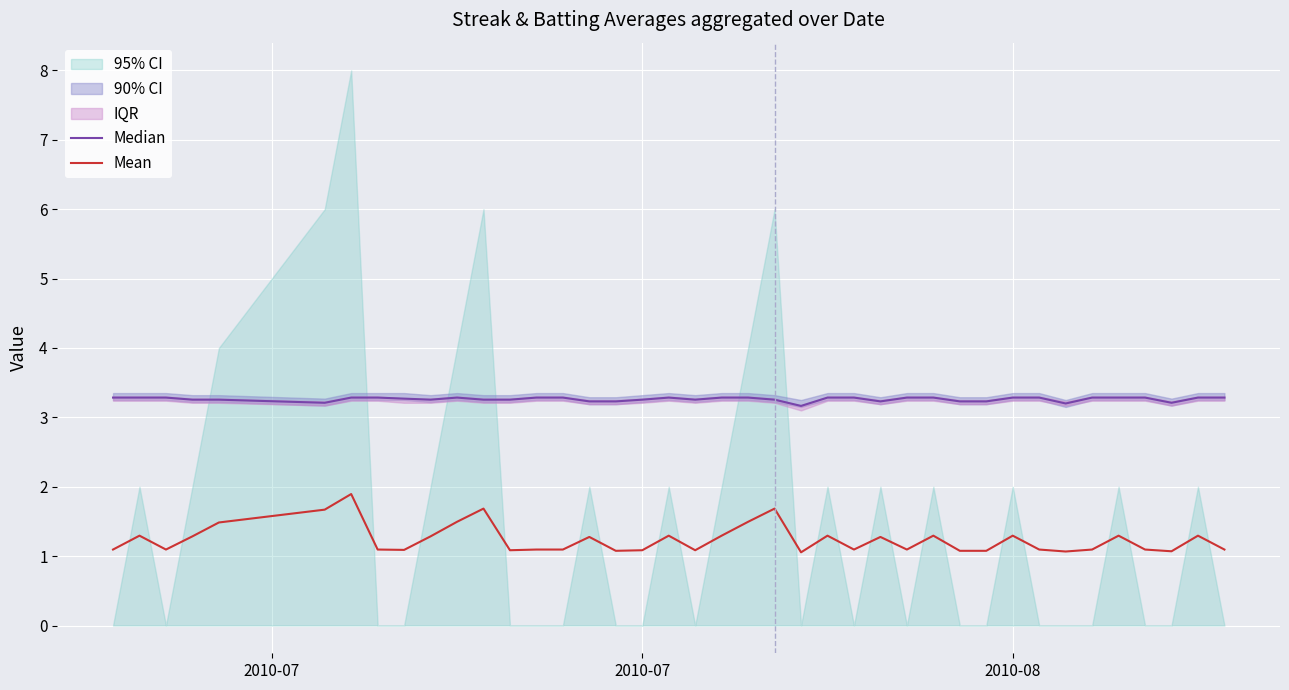

How many lines are shown in the chart?

2